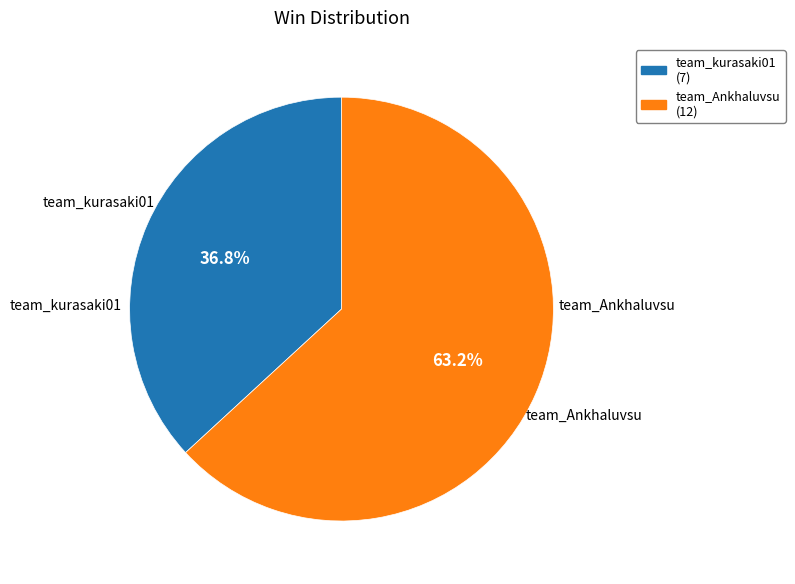

Is there a majority slice in this chart?

Yes